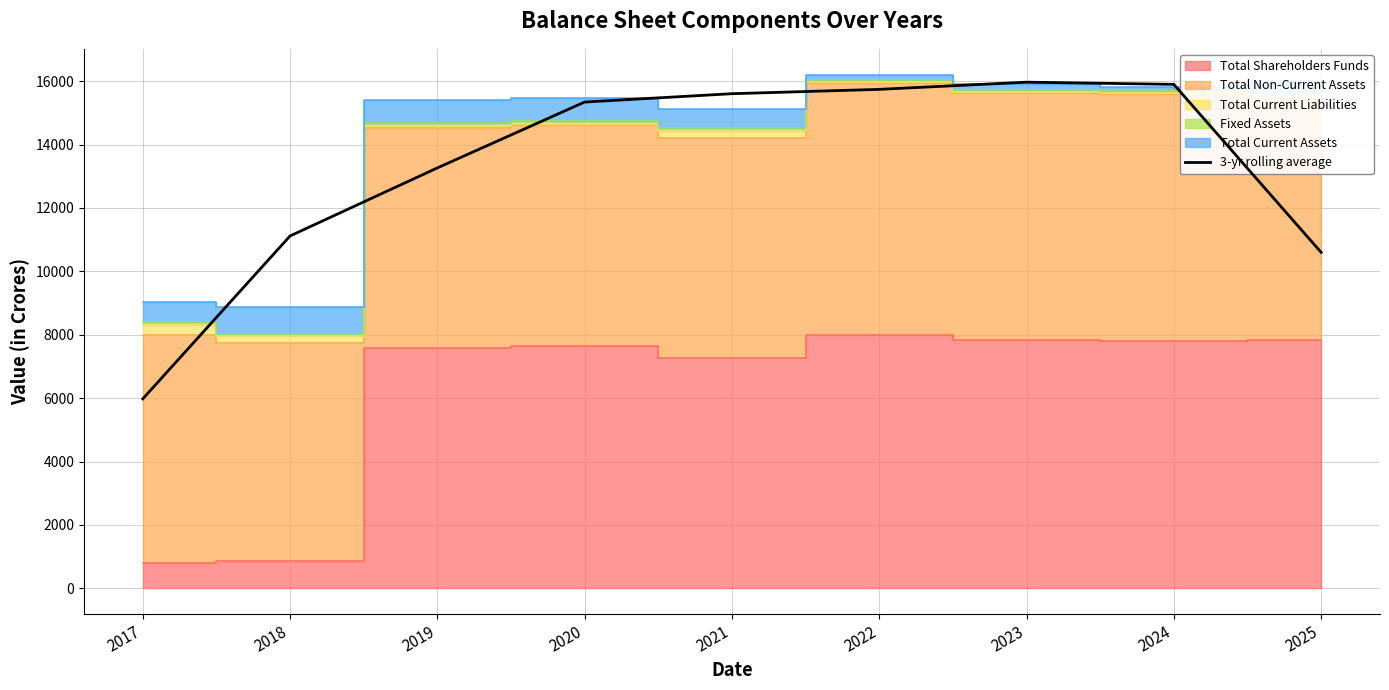

The value of 3-yr rolling average at 2025 is 10599.7. True or false?

True